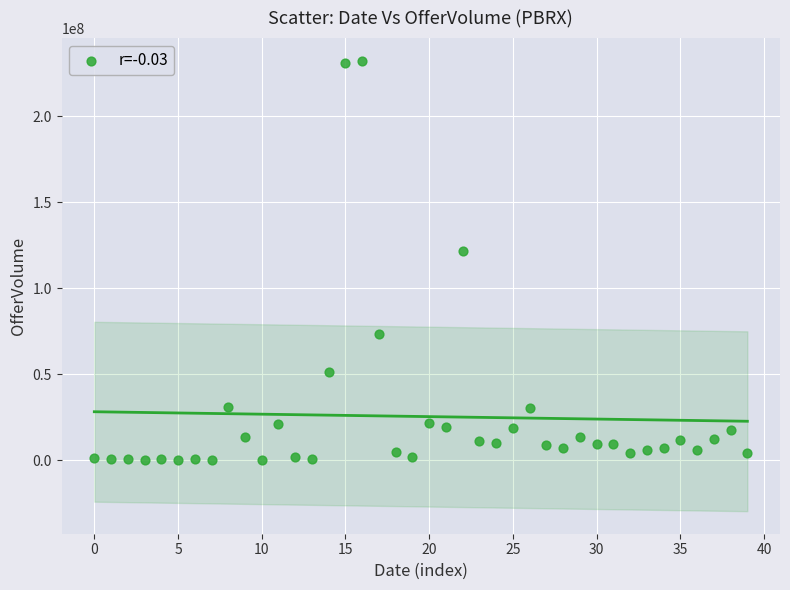

What Y value in the scatter plot is closest to 116199350?

121445500